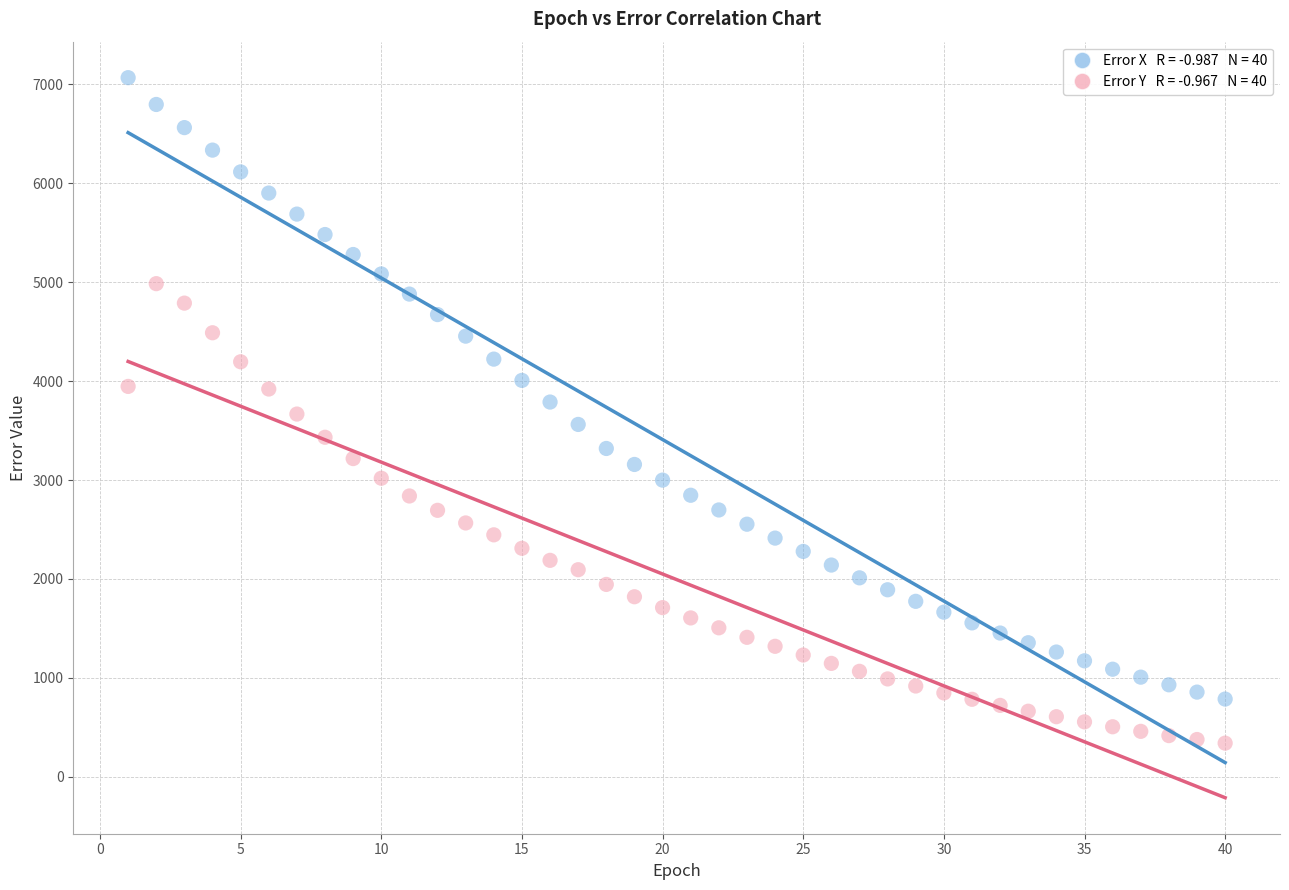

Across all data points, what is the range of X values (max minus min)?

39.0